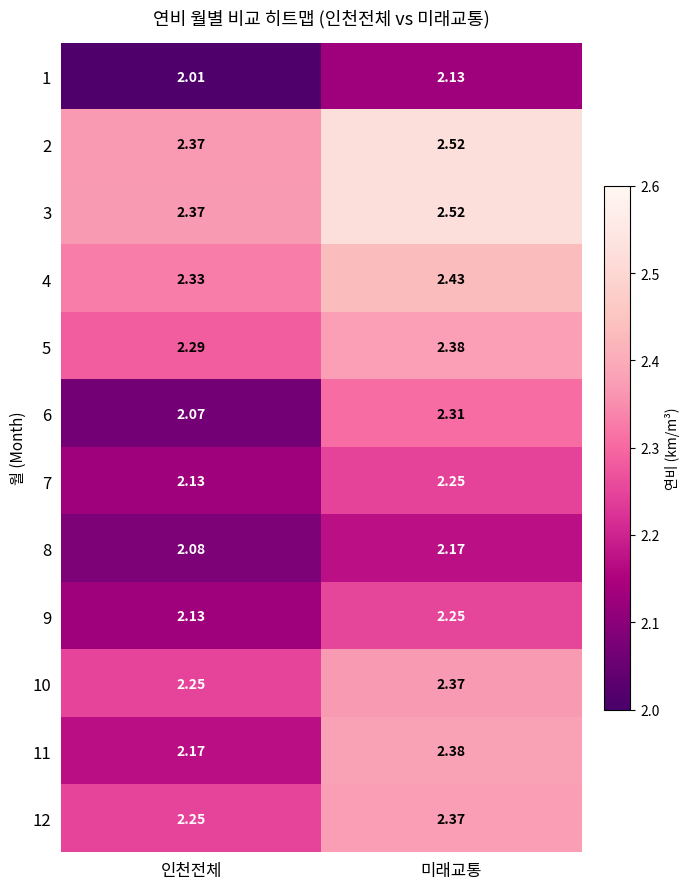

Is the value of 3 at 미래교통 greater than the value of 2 at 인천전체?

Yes